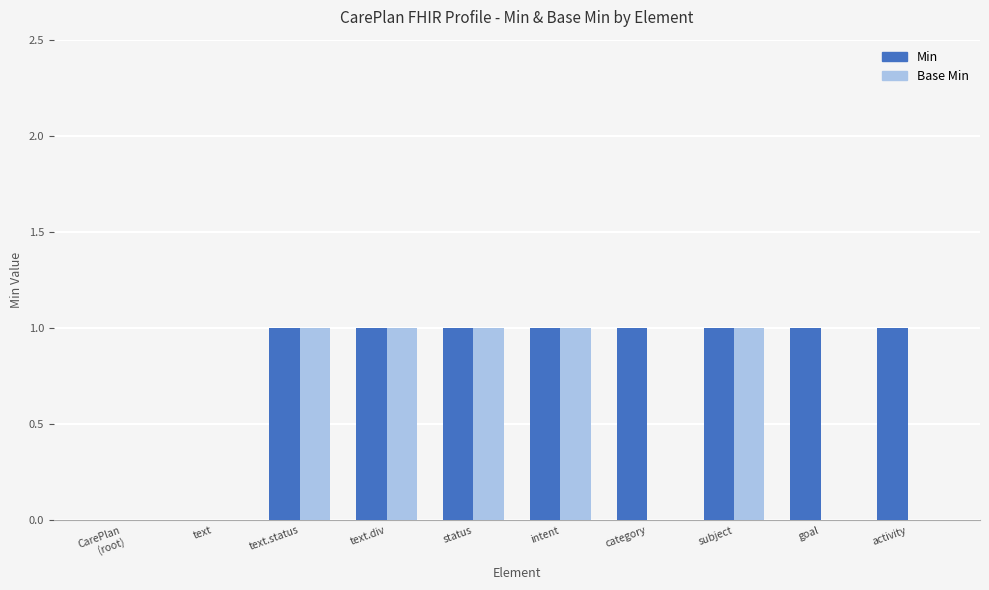

What are all the series names shown in the legend?

Min, Base Min